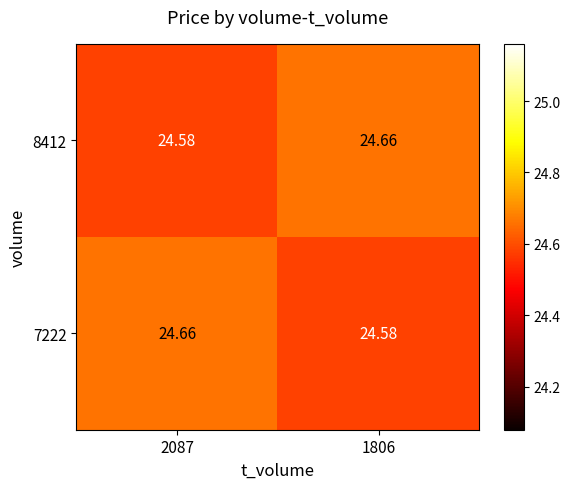

How many series are shown in this chart?

2